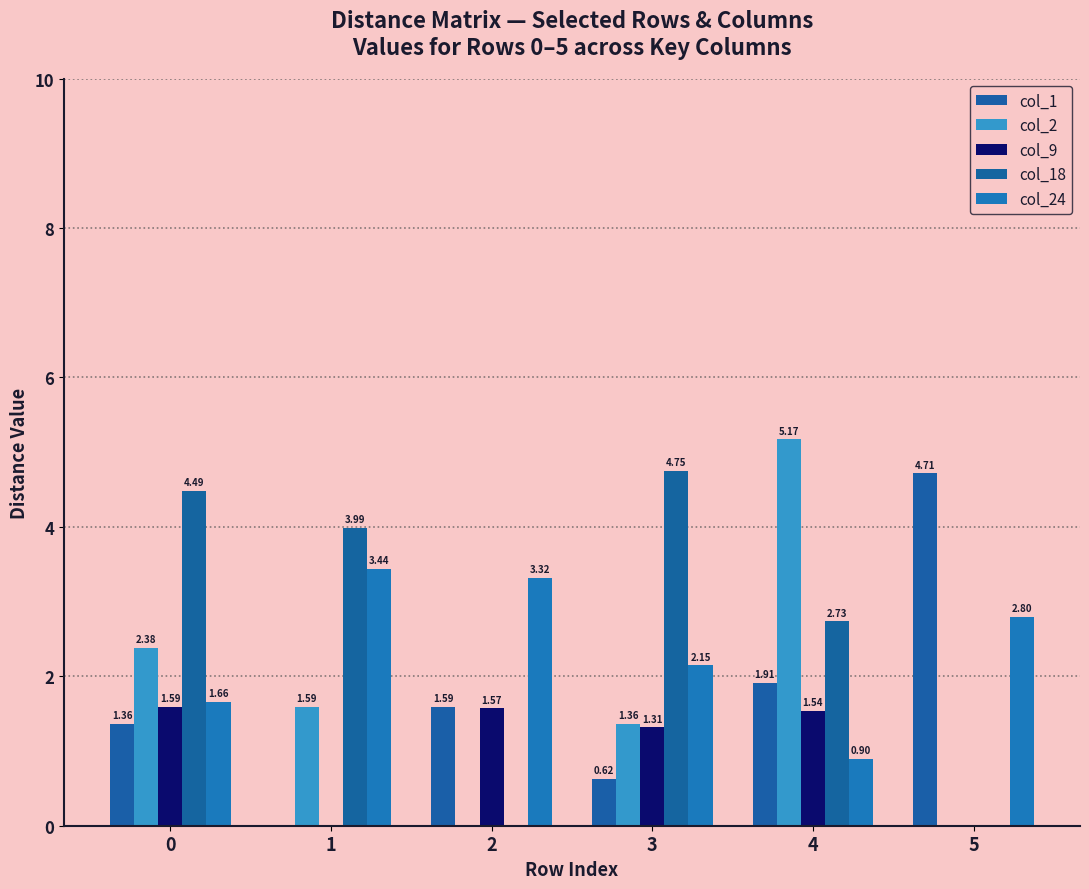

The value of col_1 at 2 is 0.5. True or false?

False